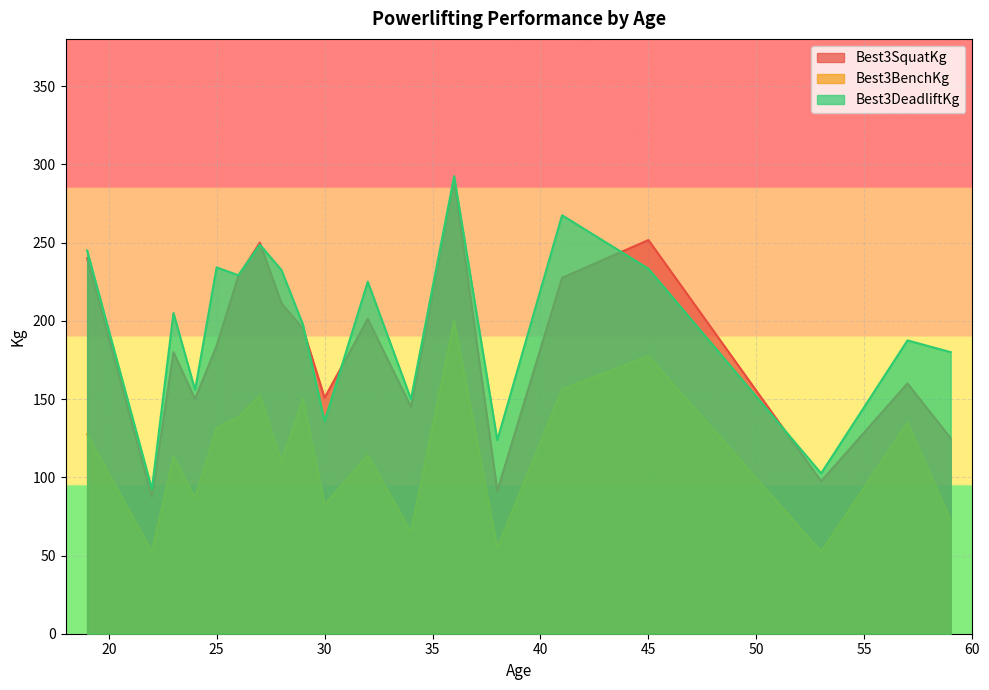

What is the total value across all series at 45?

662.5